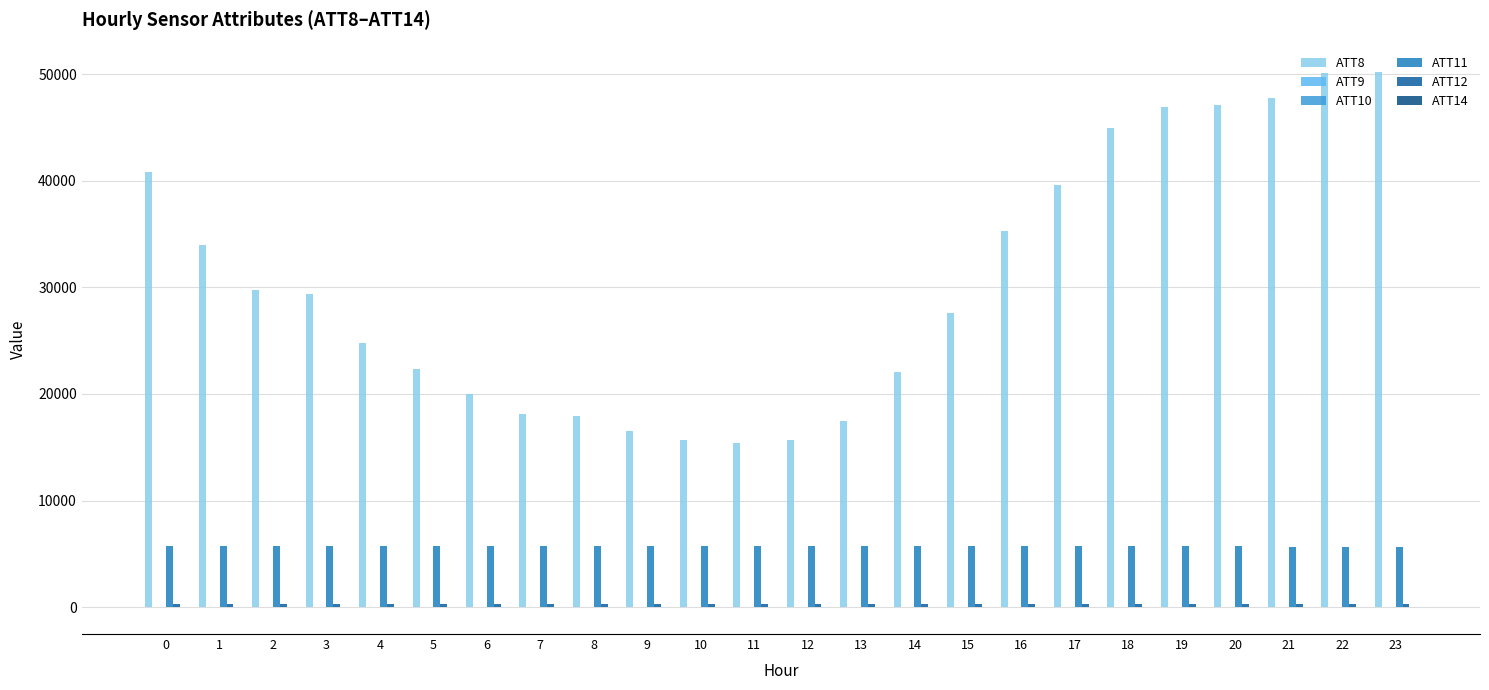

Count the number of data series in this chart.

6